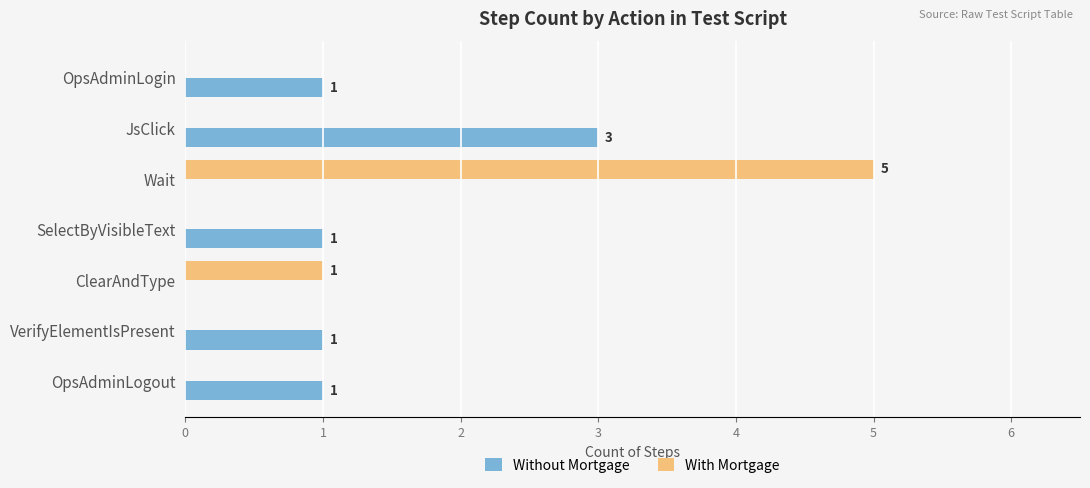

How many Without Mortgage values are between 0 and 1?

6